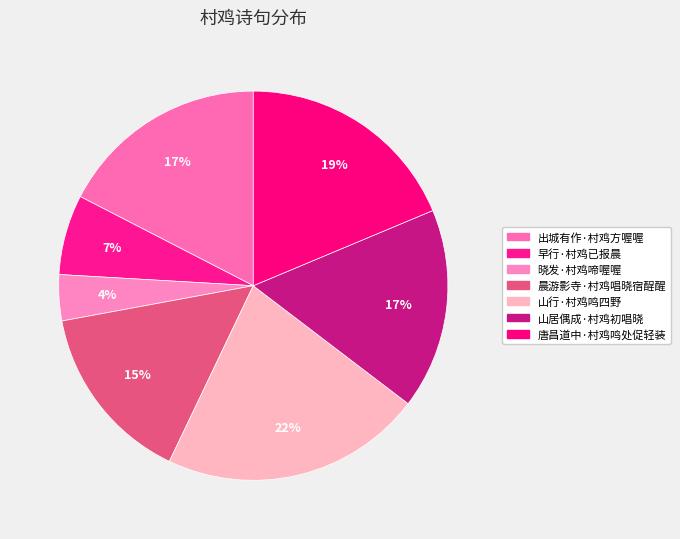

To the nearest percent, what percentage of the pie is 早行·村鸡已报晨?

7%